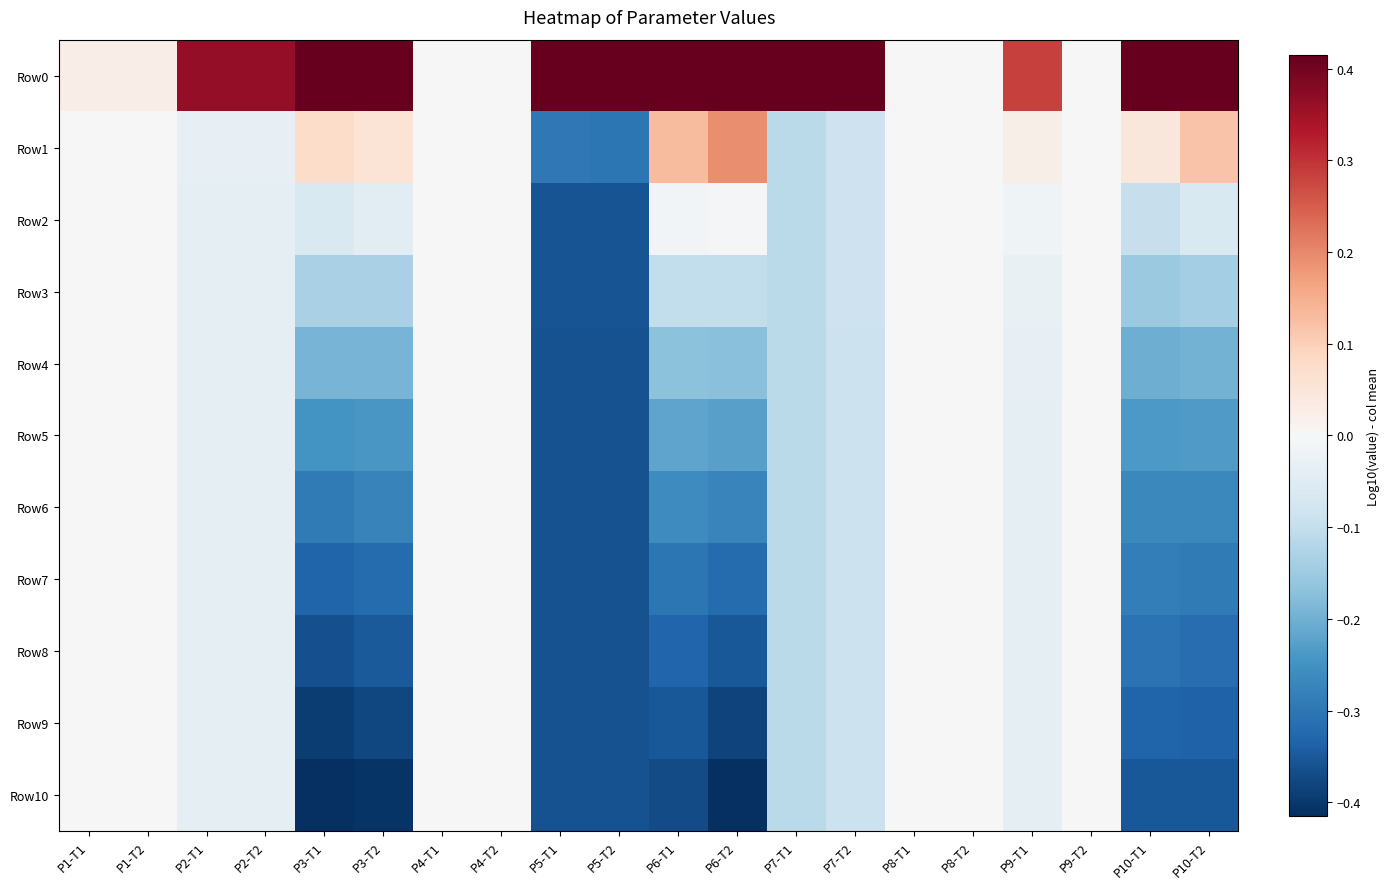

Which series changed the most between P4-T2 and P8-T1?

Row0